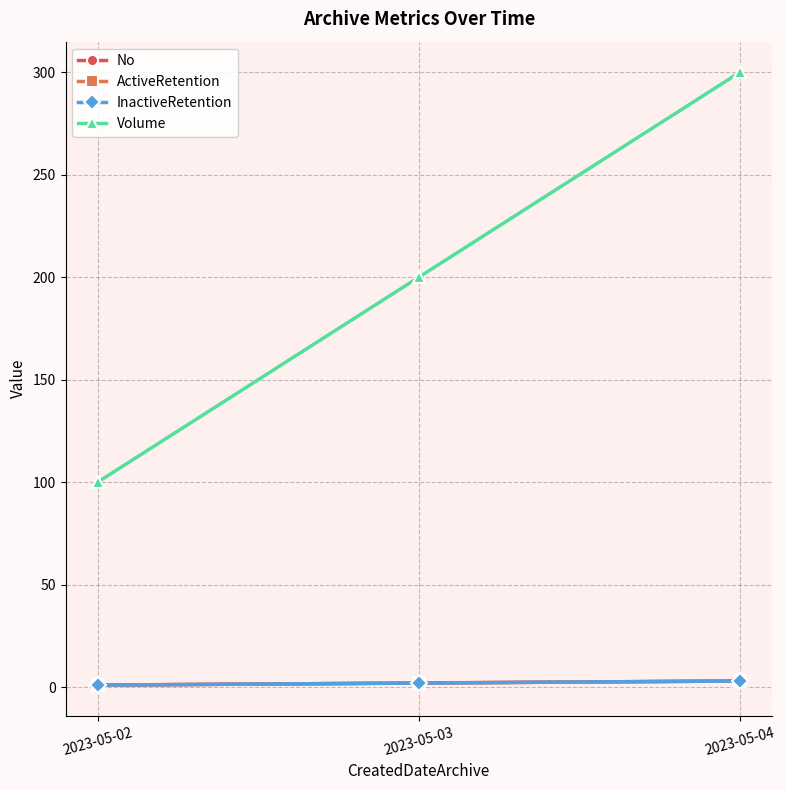

What is the value of the InactiveRetention point at the 1st from the left?

1